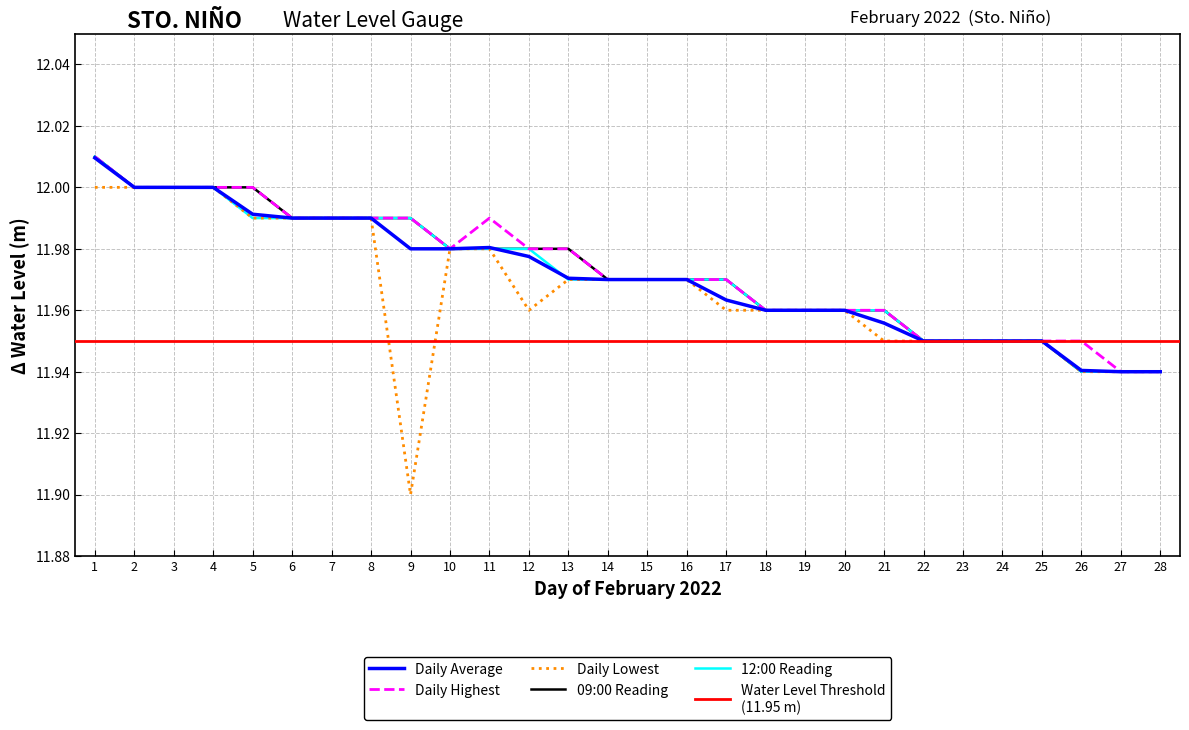

True or false: Daily Highest has more than 0 points higher than both neighbors.

True